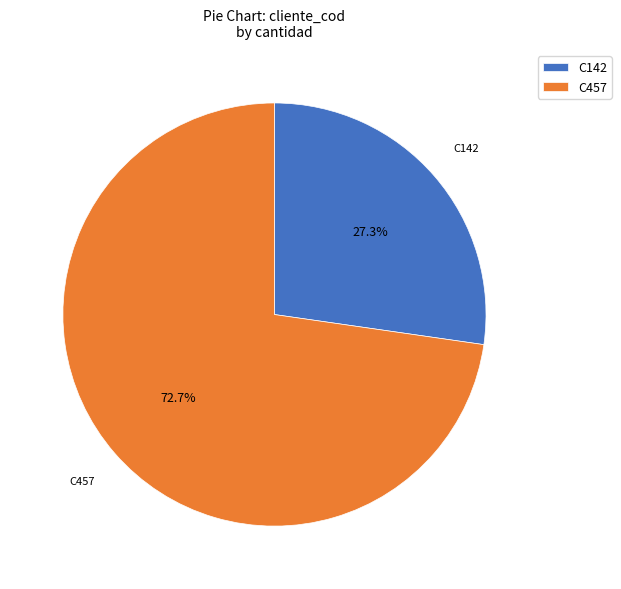

To the nearest percent, what is the average slice percentage?

50%